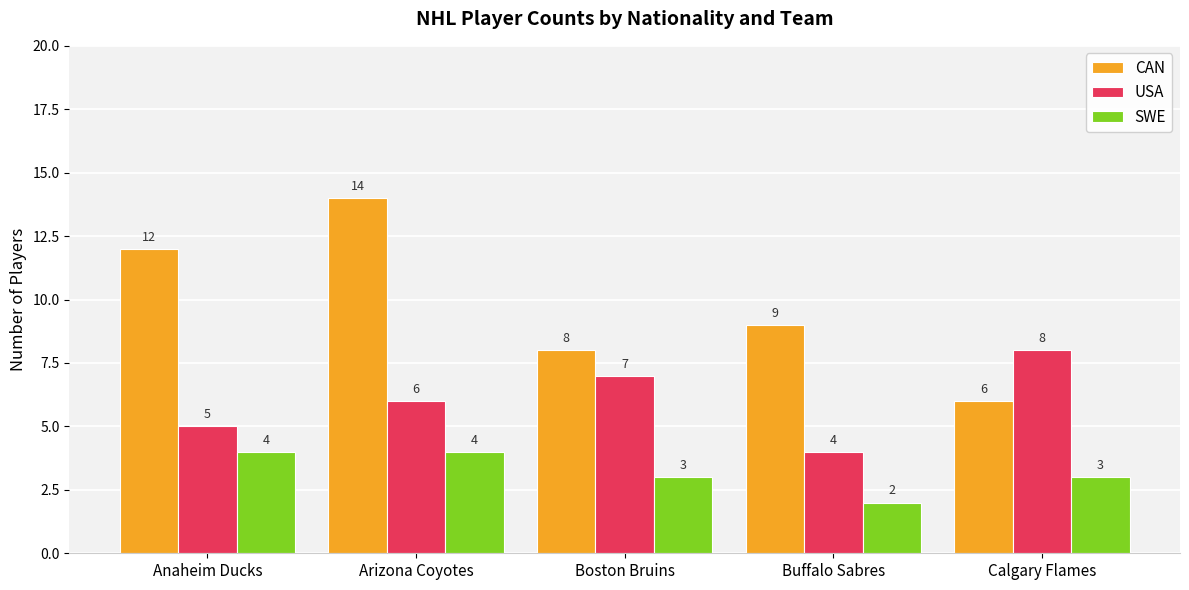

What is the total value across all series at Arizona Coyotes?

24